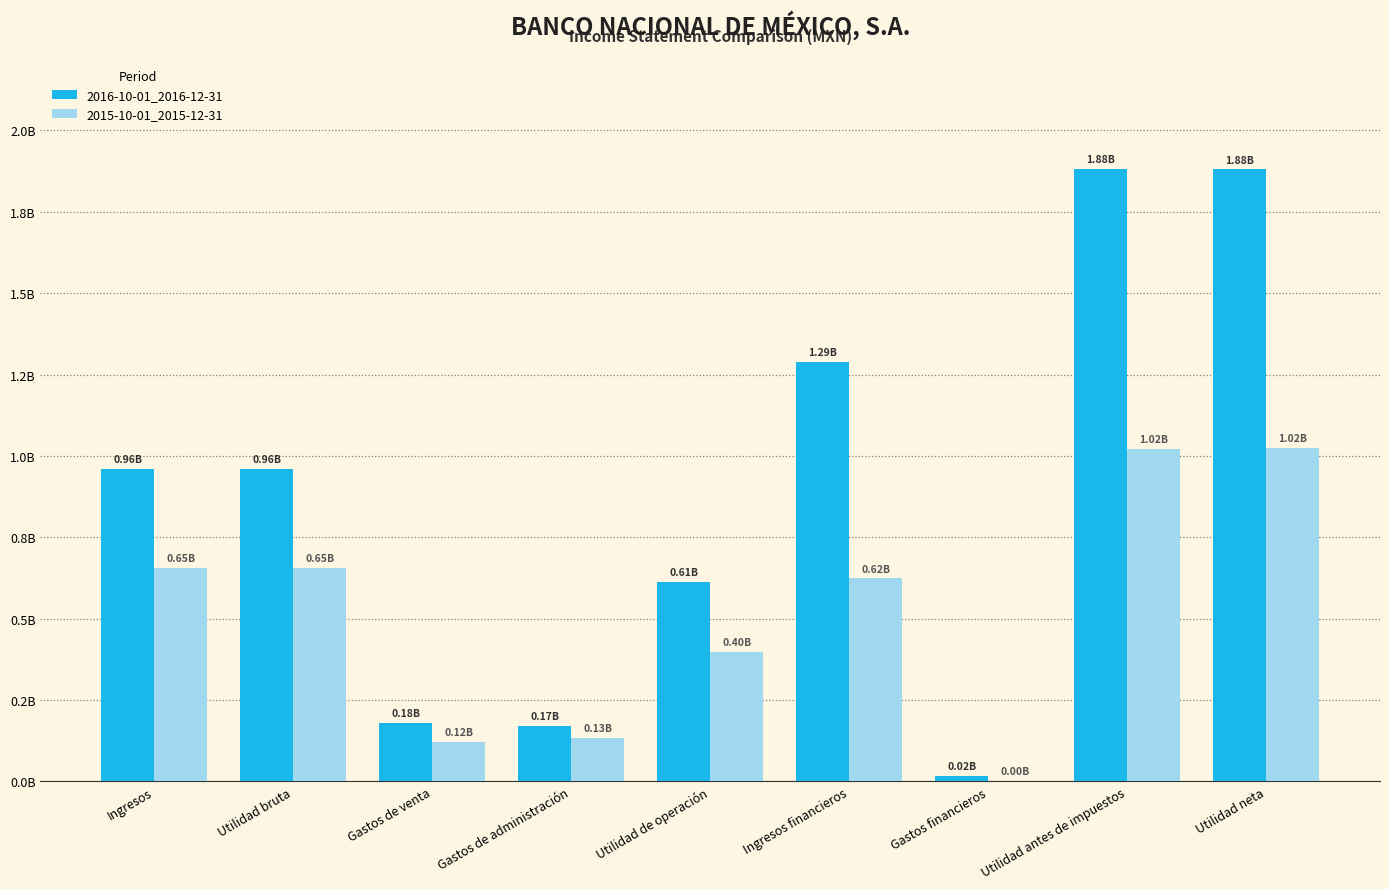

Are the bars horizontal?

No